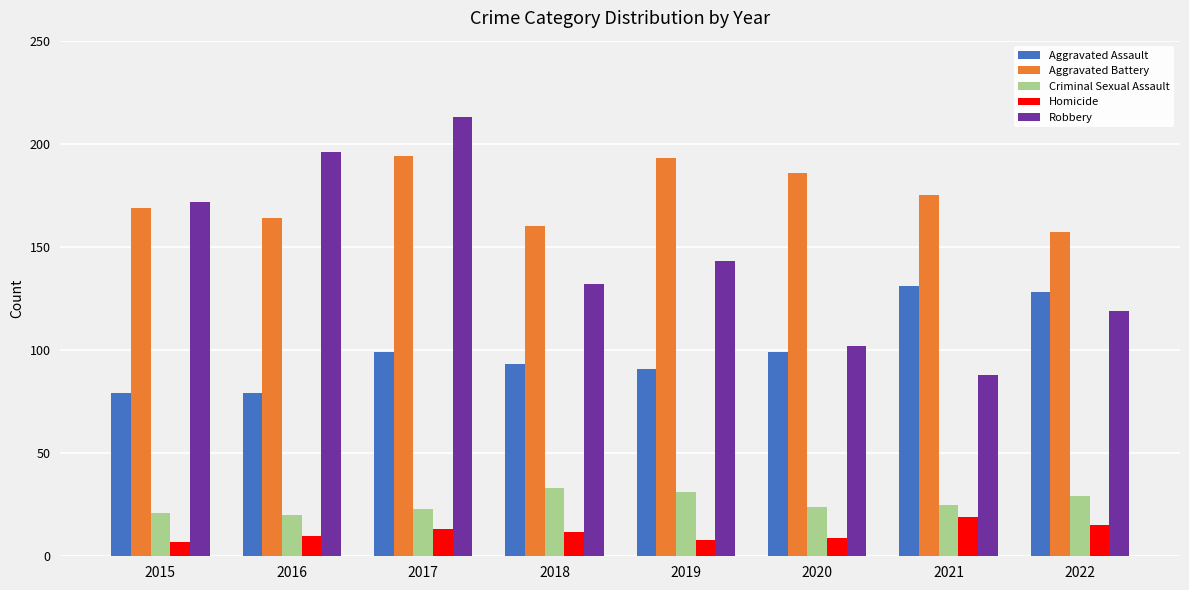

What is the approximate value of Aggravated Assault at 2015, to the nearest 5?

80